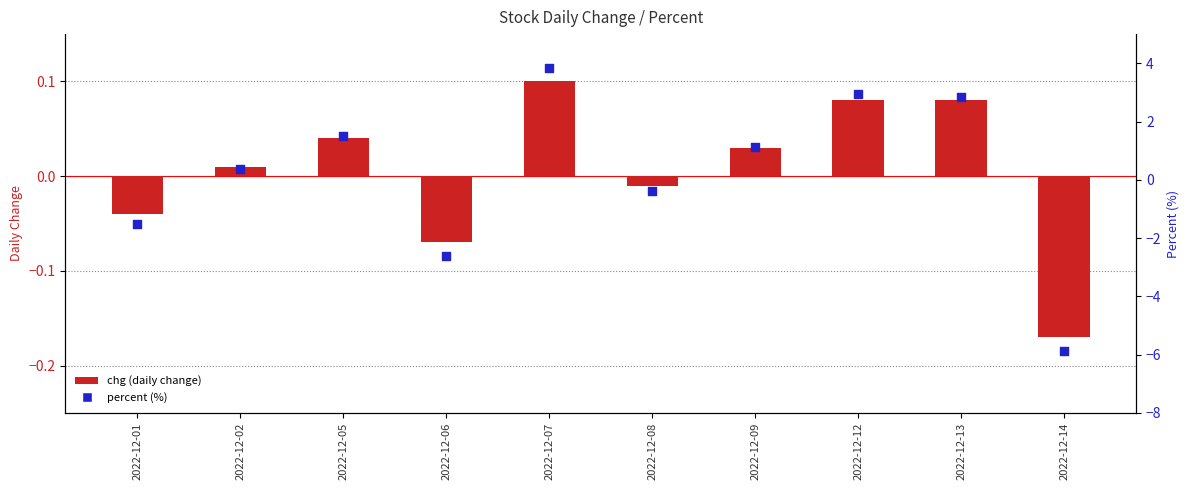

Which series contains the lowest Y value?

percent (%)